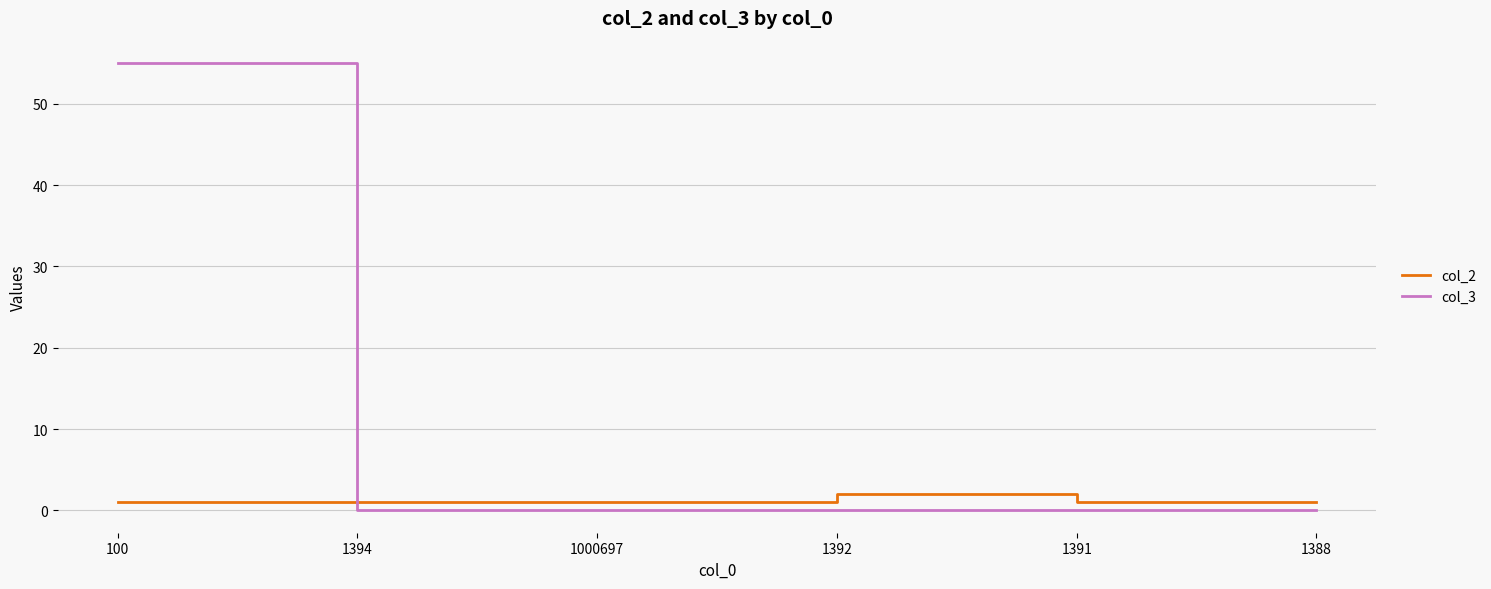

What is the difference between the maximum and minimum values in the col_2 series?

1